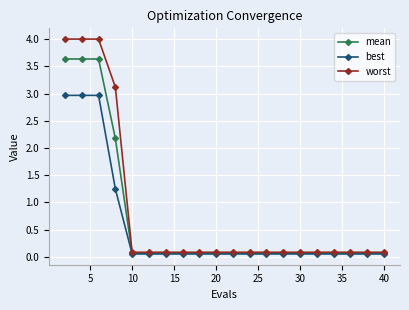

At how many categories does at least one series exceed 0?

20